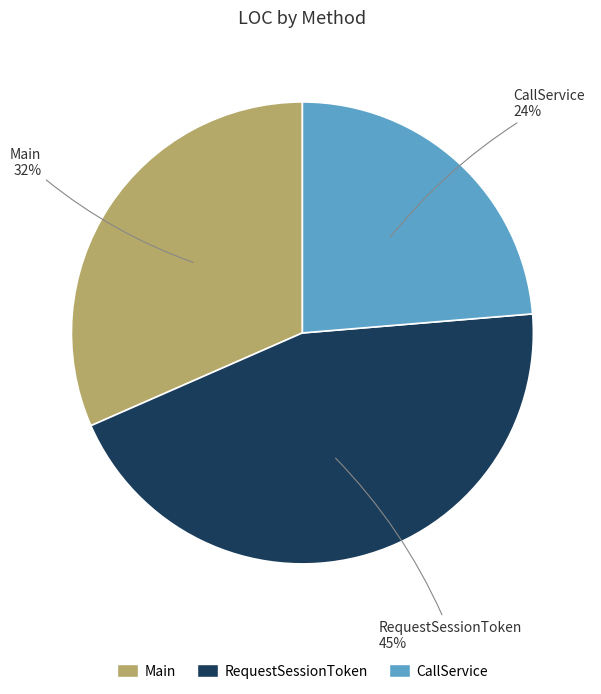

Rank the categories by value from lowest to highest.

CallService, Main, RequestSessionToken